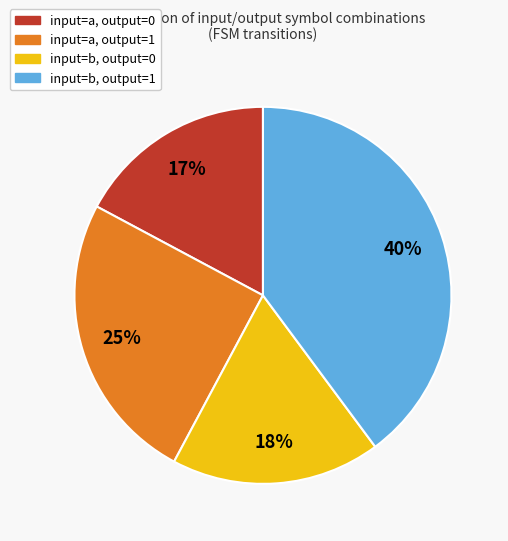

Does any single category account for the majority?

No